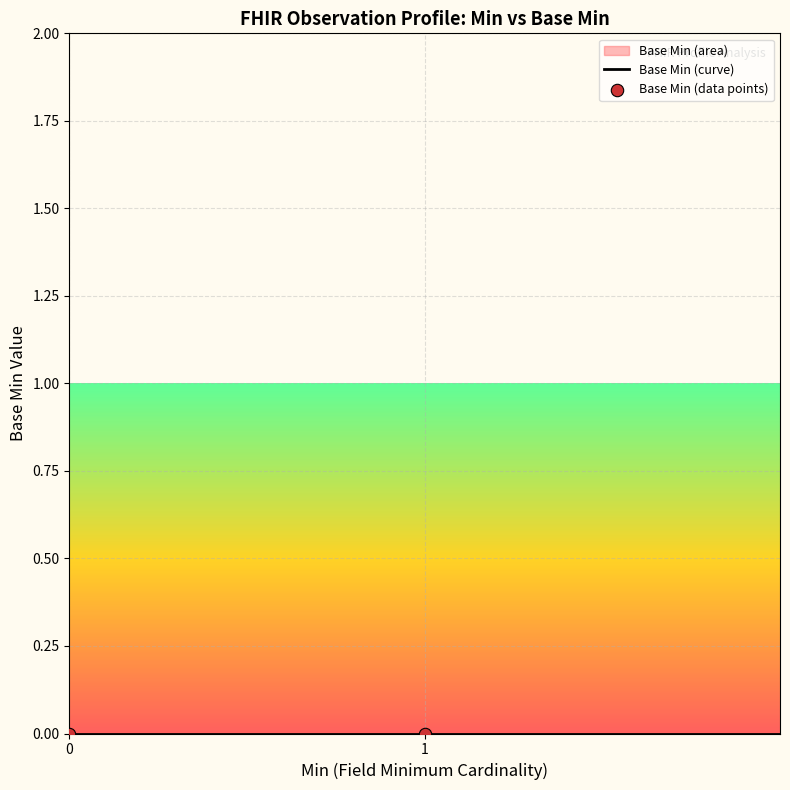

Between 0 and 1, which is larger?

1